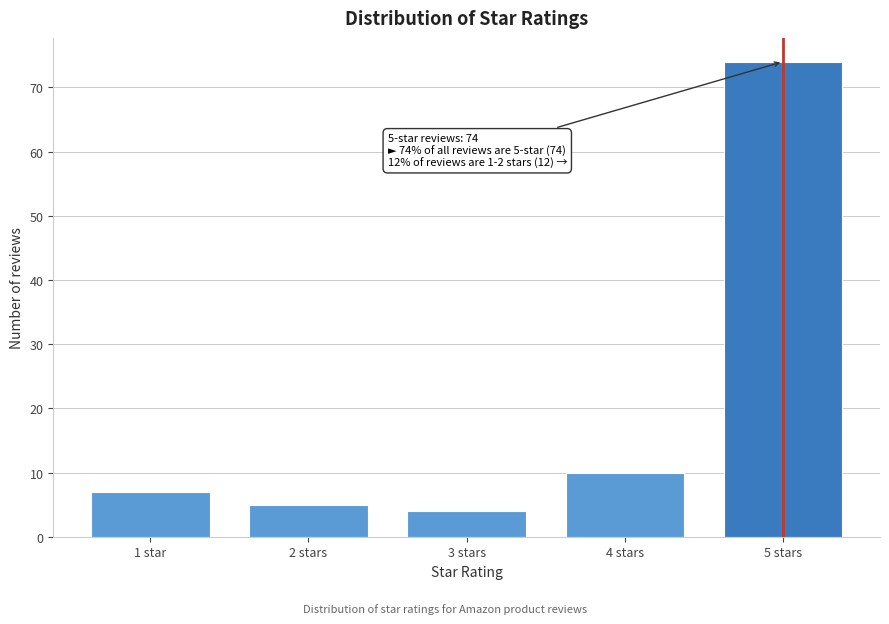

Reading left to right, what are all the values shown in this chart?

1 star=7	2 stars=5	3 stars=4	4 stars=10	5 stars=74